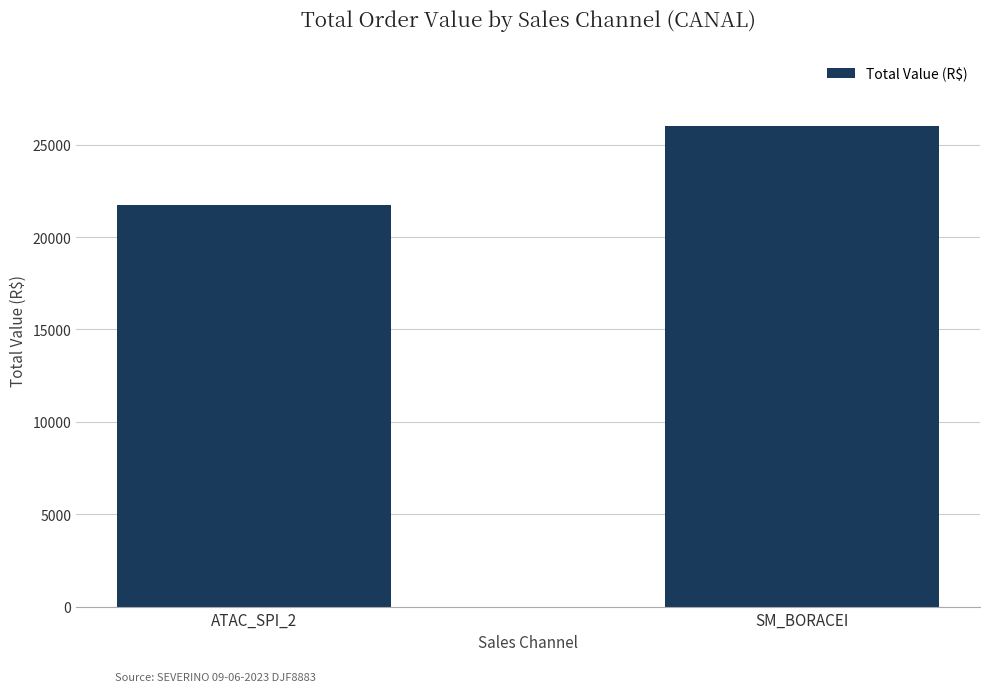

Is it true that the value at SM_BORACEI is 26021.7?

True